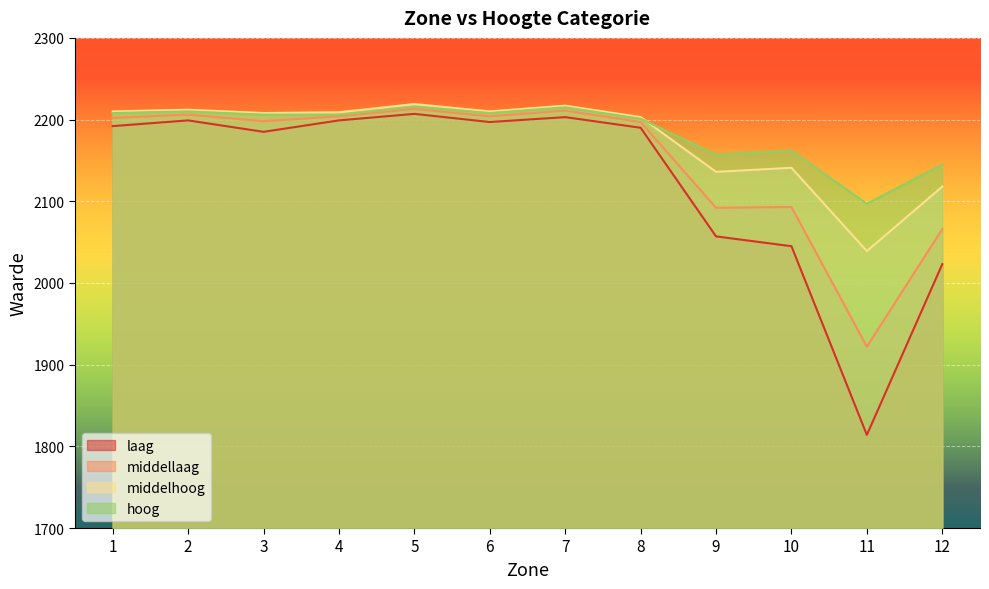

The hoog series shows 2206 at 3. True or false?

True